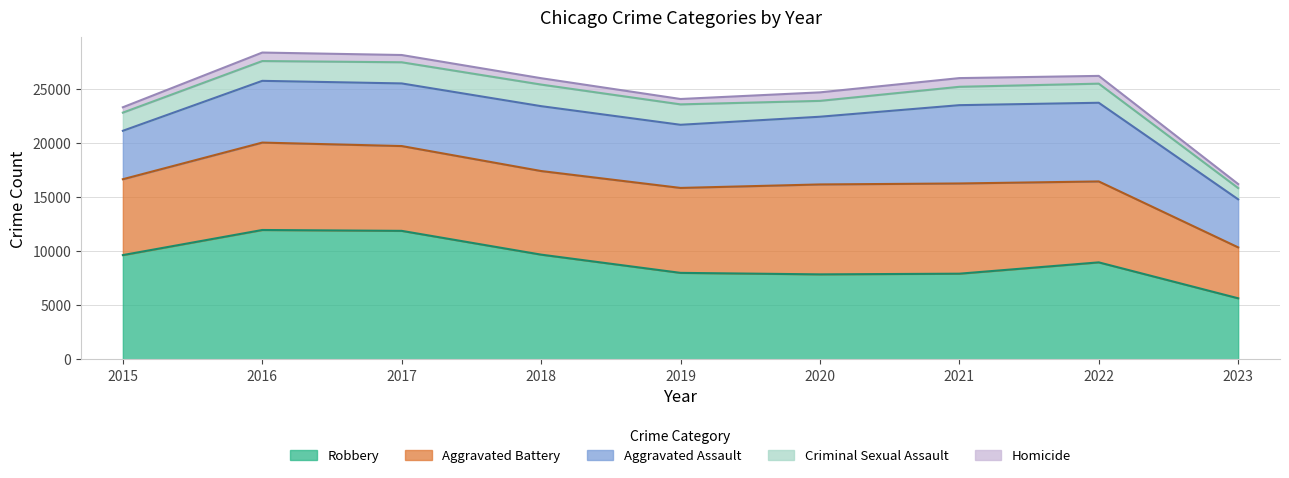

What is the total value across all series at 2015?

23312